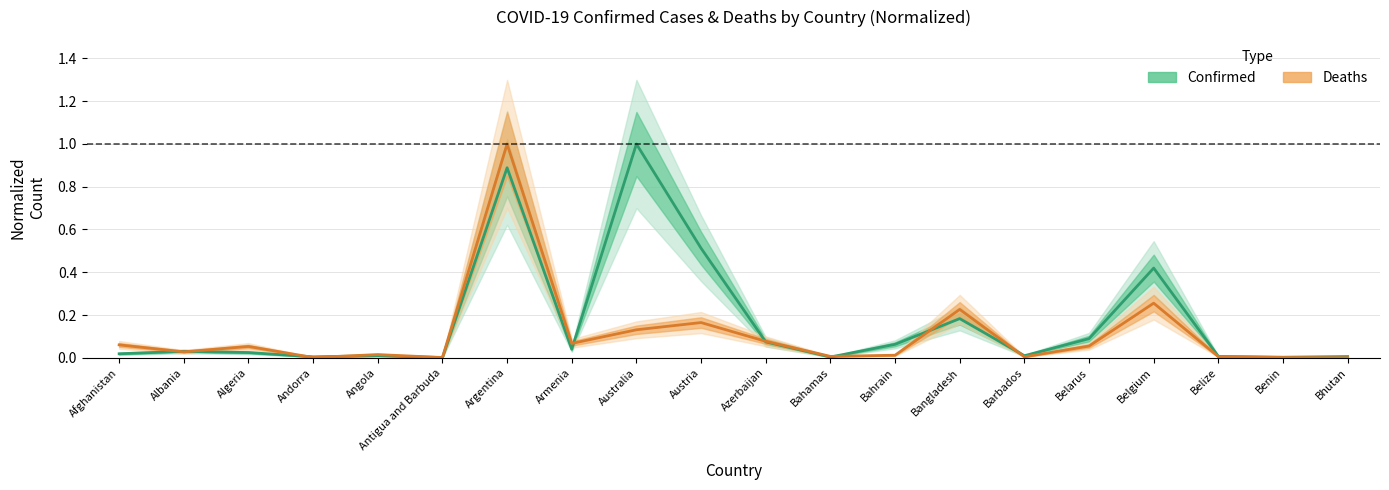

True or false: Confirmed (normalized) has more than 1 points higher than both neighbors.

True